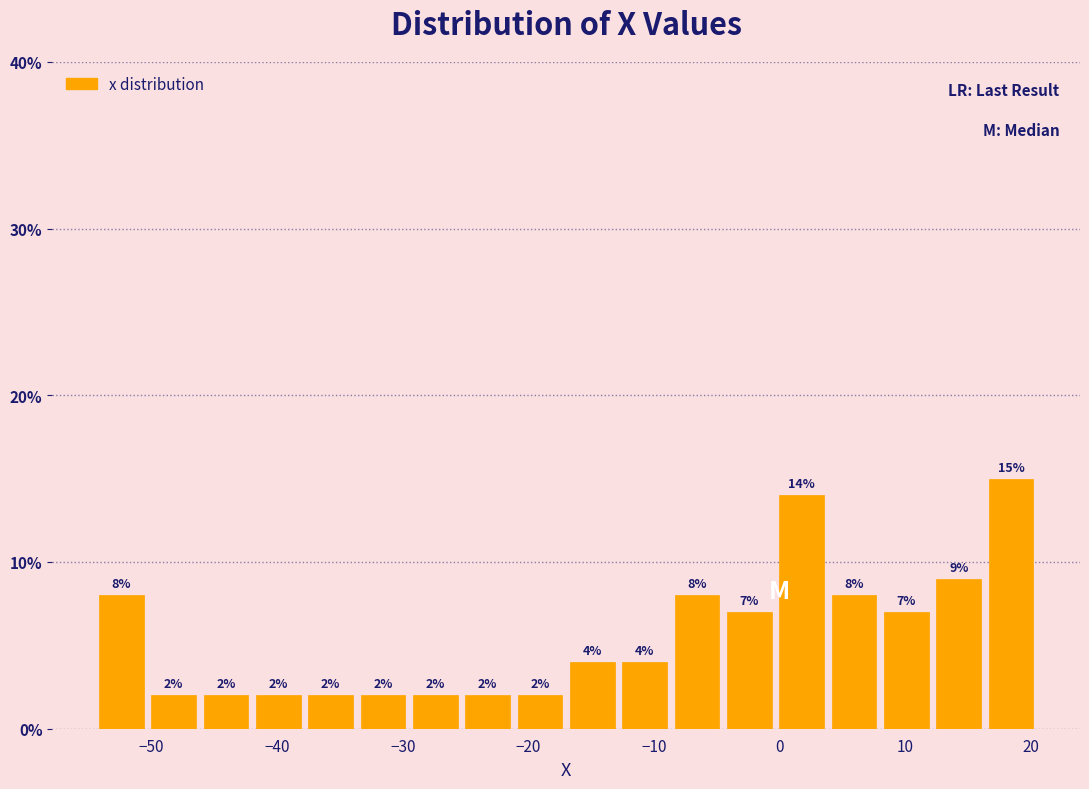

Over which range of the x-axis is the bar tallest?

16 to 21